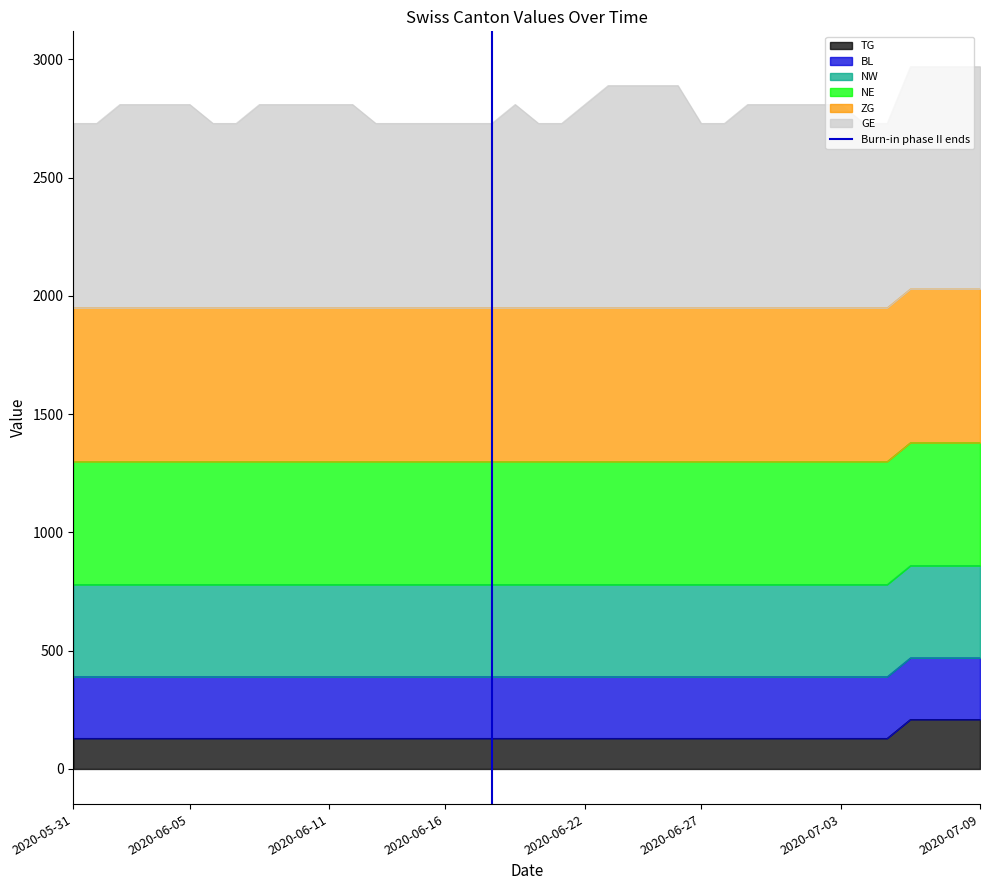

What is the lowest value of the TG series?

130